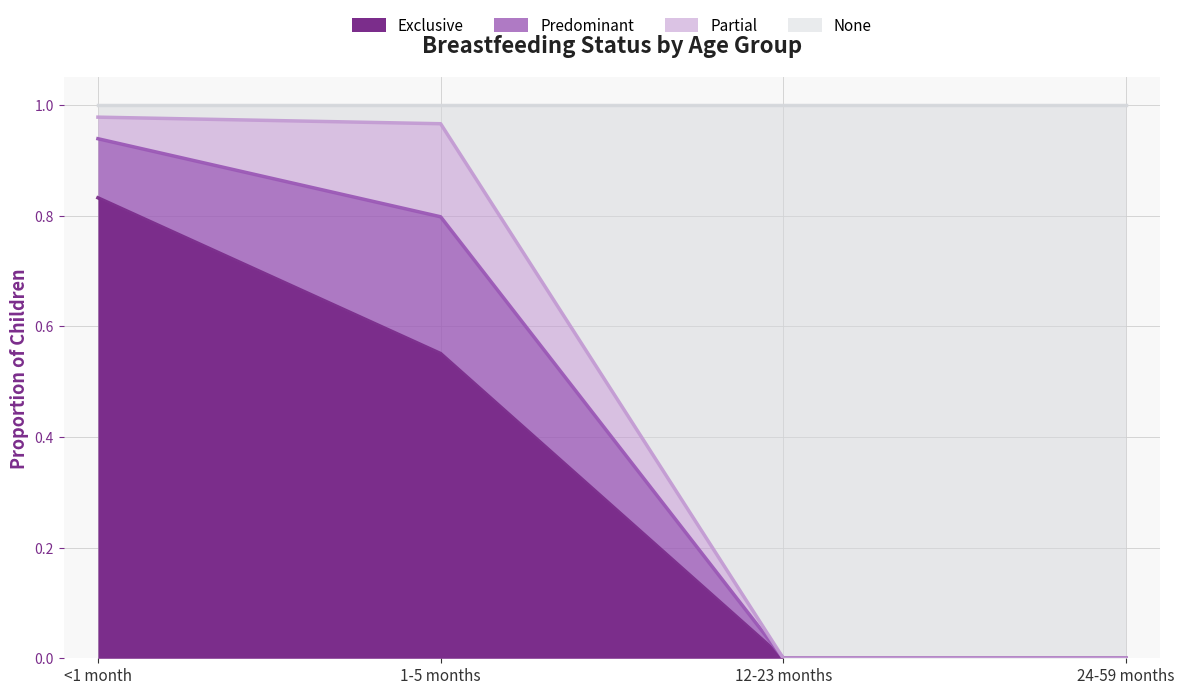

How many data points in Exclusive are above 0?

2